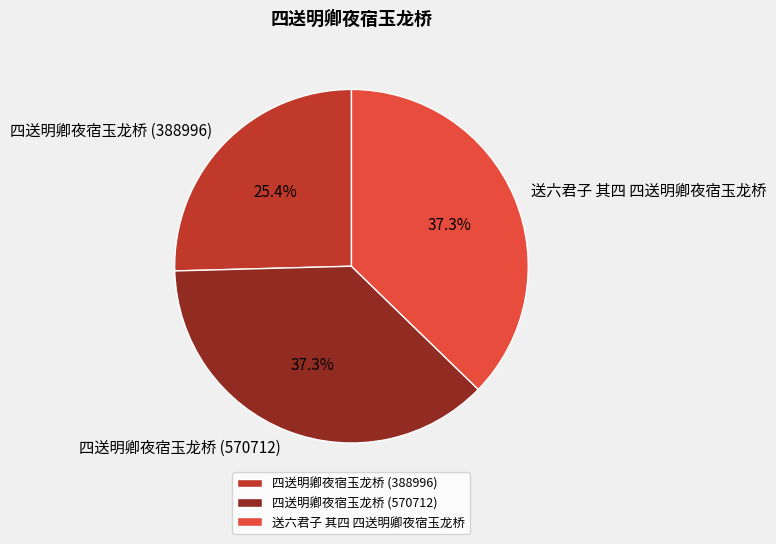

What is the ratio of the value at 送六君子 其四 四送明卿夜宿玉龙桥 to the value at 四送明卿夜宿玉龙桥 (388996)?

1.5